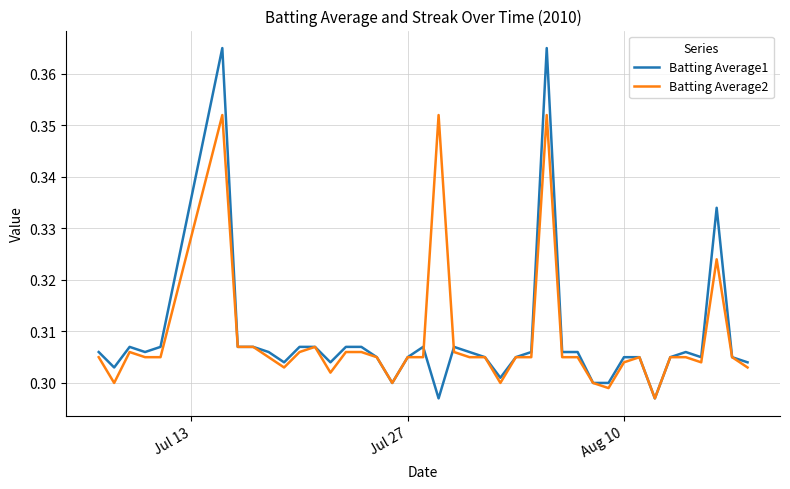

Which series has the widest spread of values?

Batting Average1